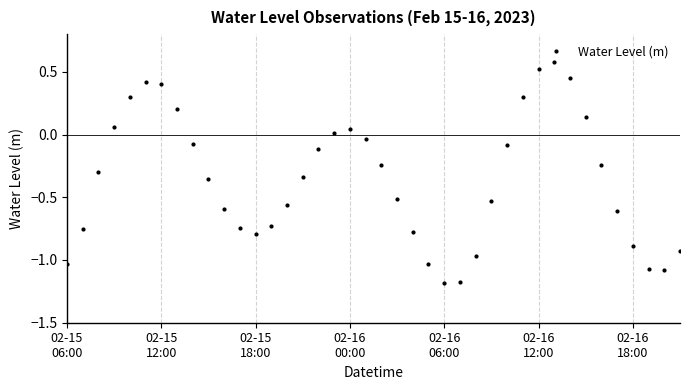

What is the maximum value shown in the chart?

0.6